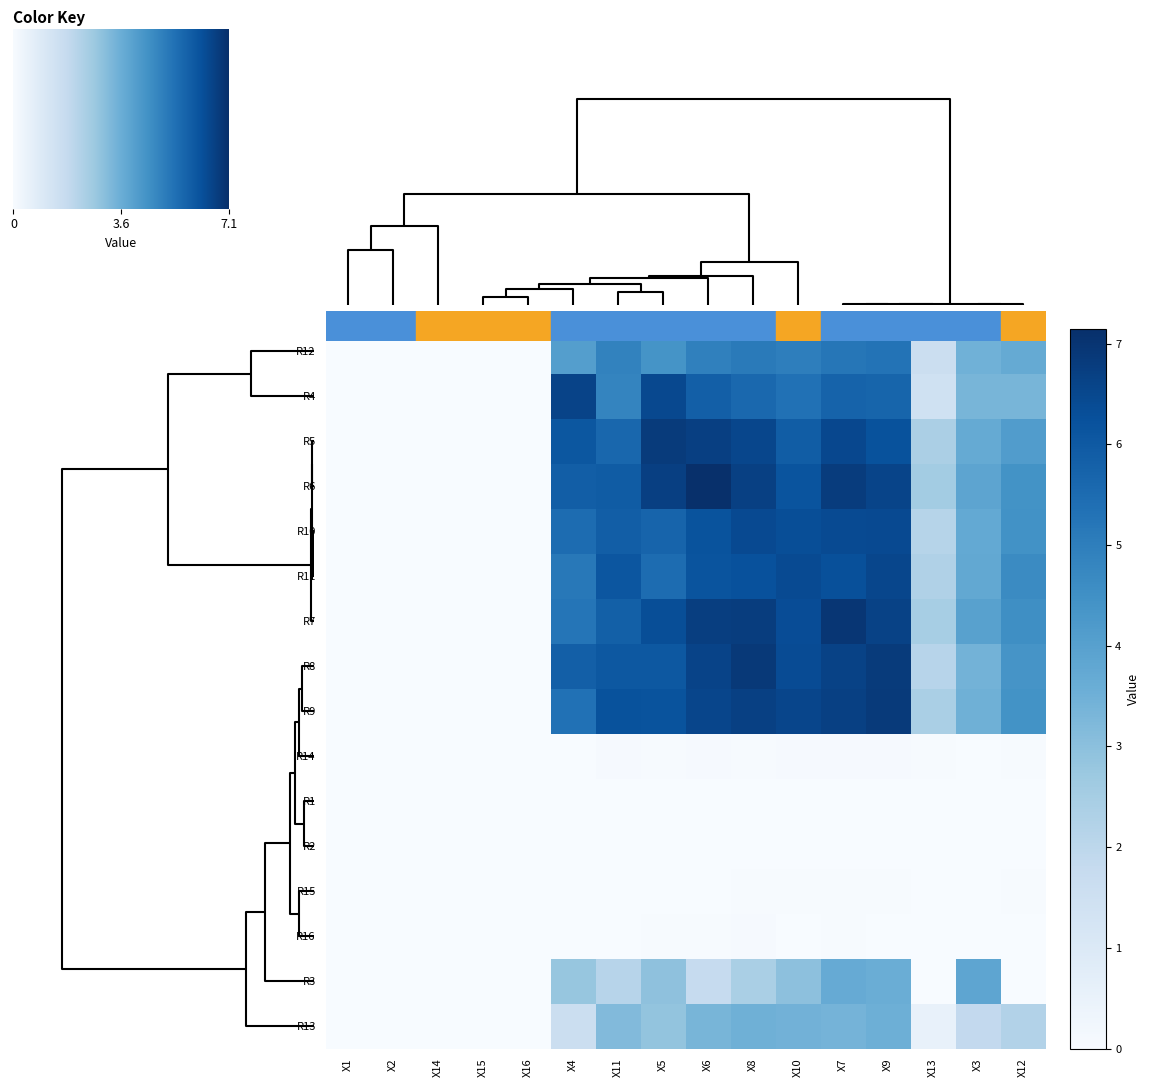

How many series are shown in this chart?

16